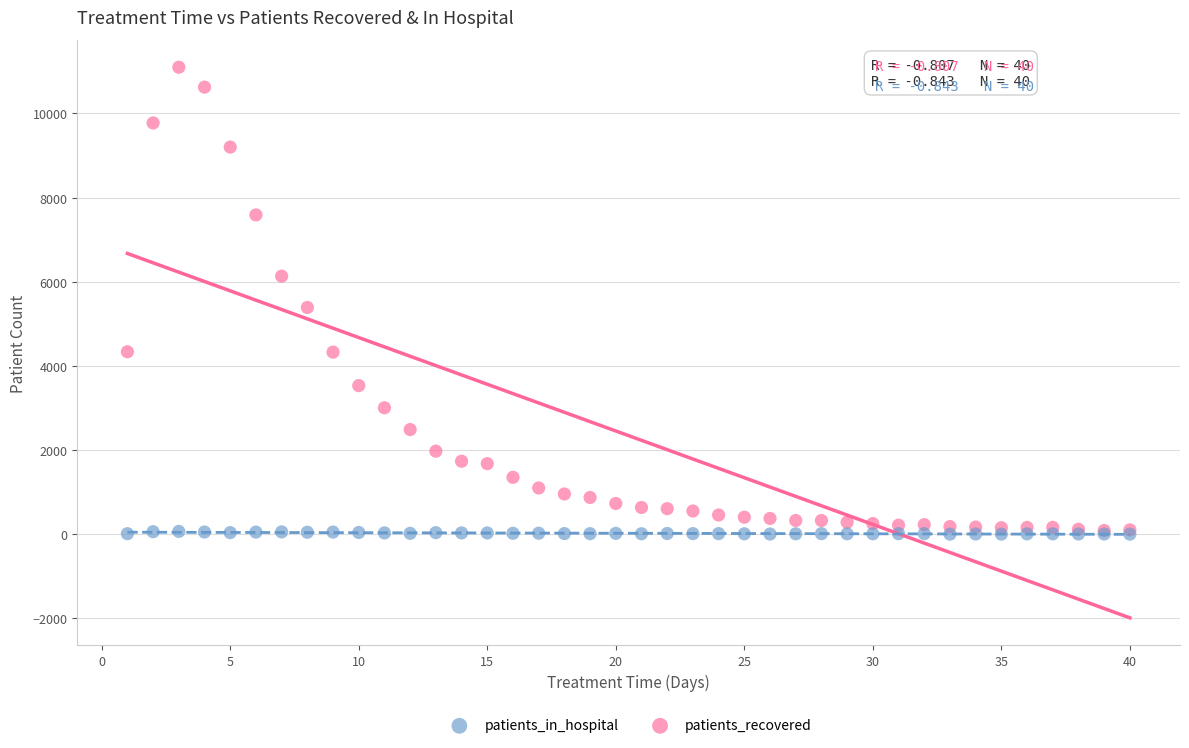

Which series has the largest Y range (max minus min)?

patients_recovered